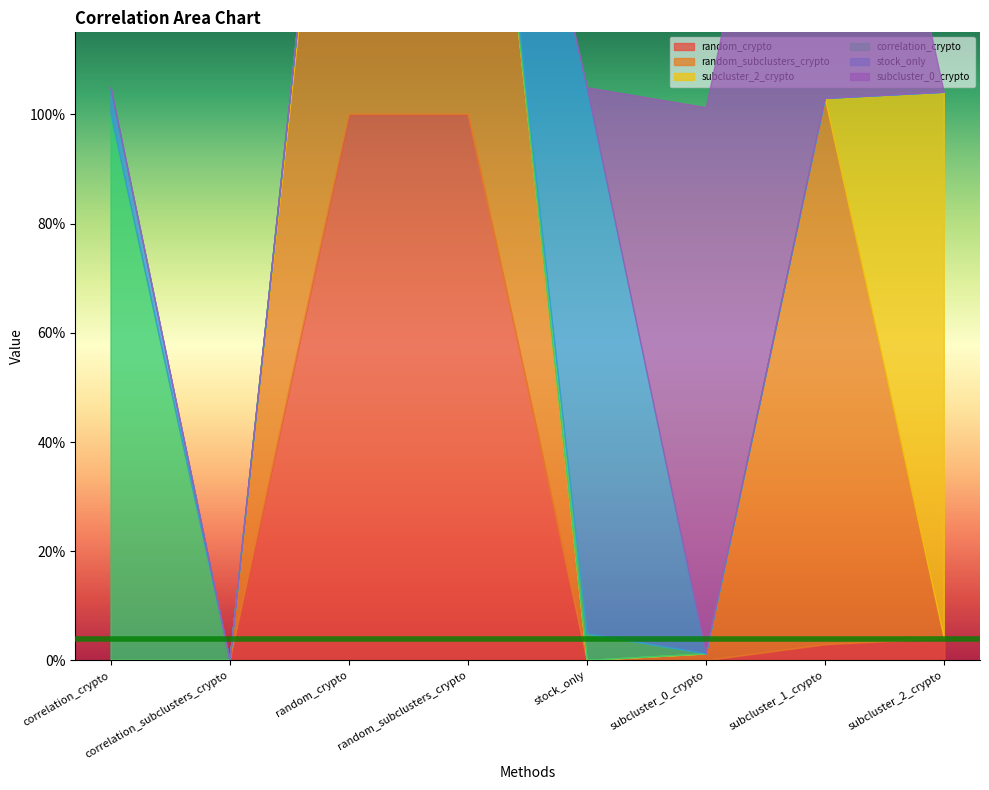

At which category does subcluster_0_crypto reach its first local valley?

stock_only